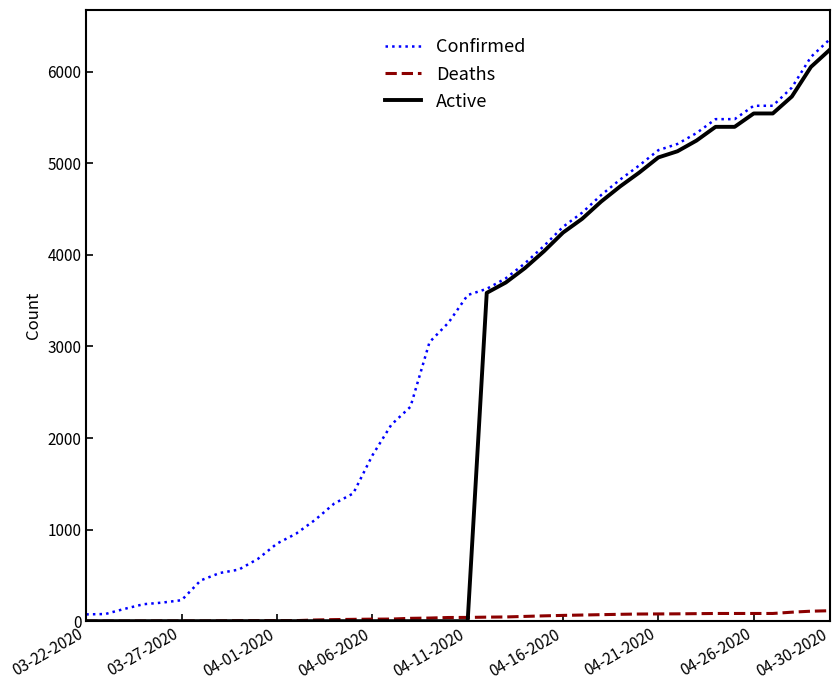

Is this an area chart (filled region under the line)?

No